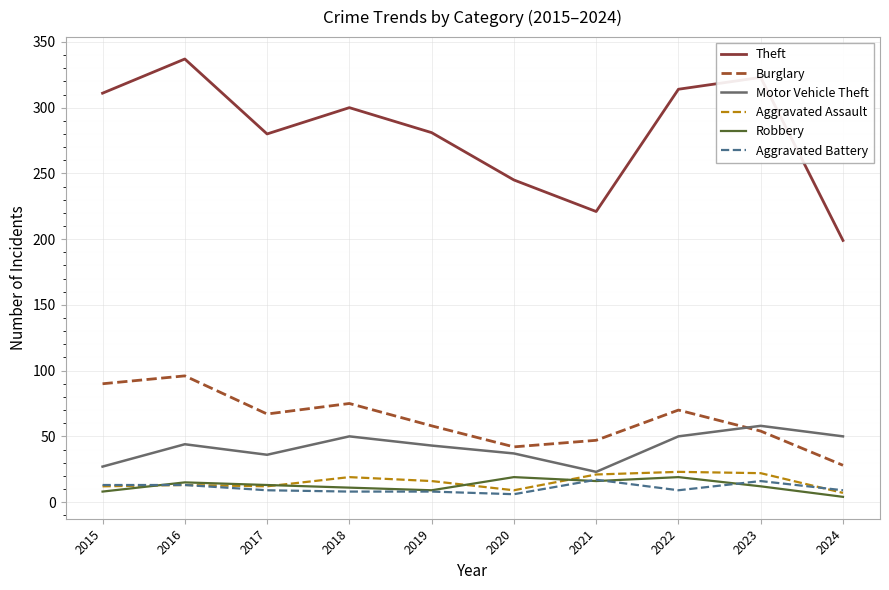

Where does the Aggravated Assault series first go above 16?

2018